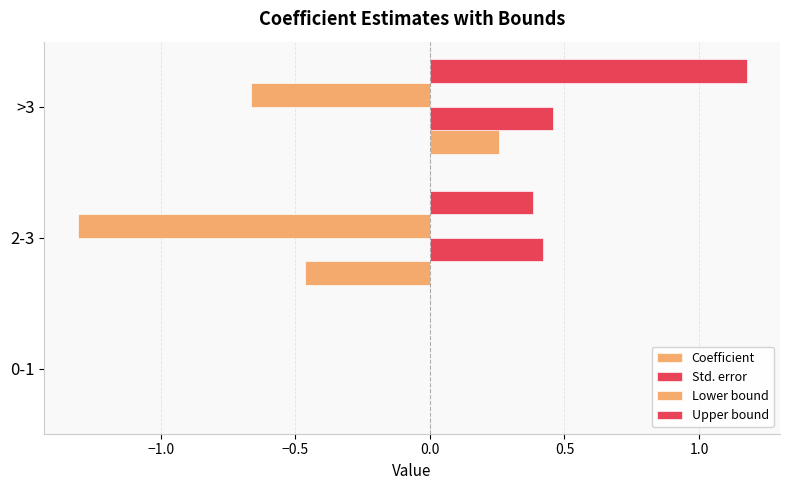

How many series are shown in this chart?

4